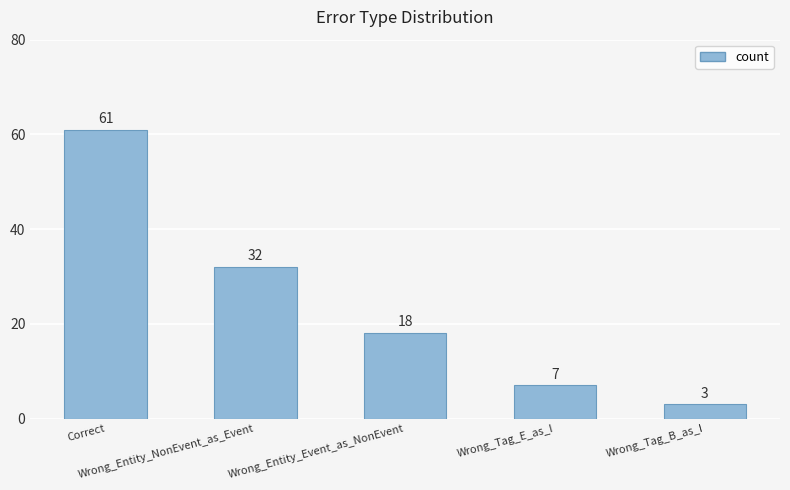

How many series are shown in this chart?

1